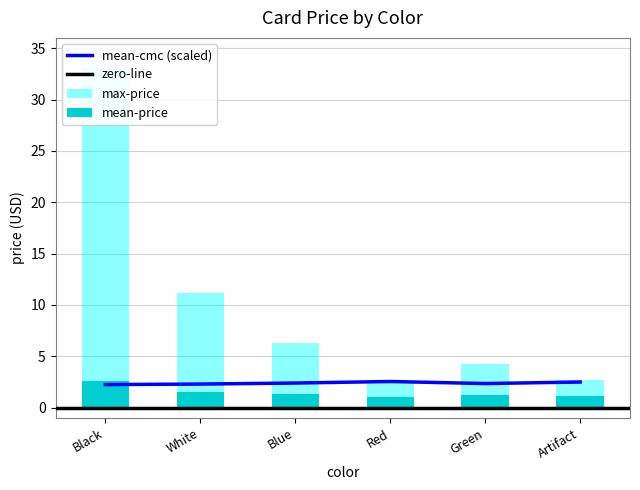

Are the bars horizontal?

No